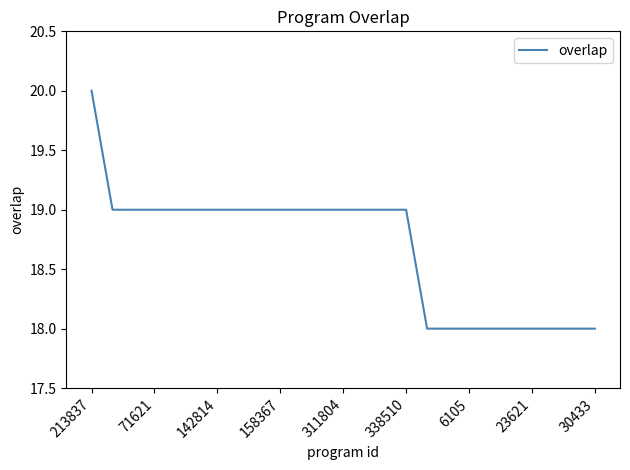

What is the greatest value displayed?

20